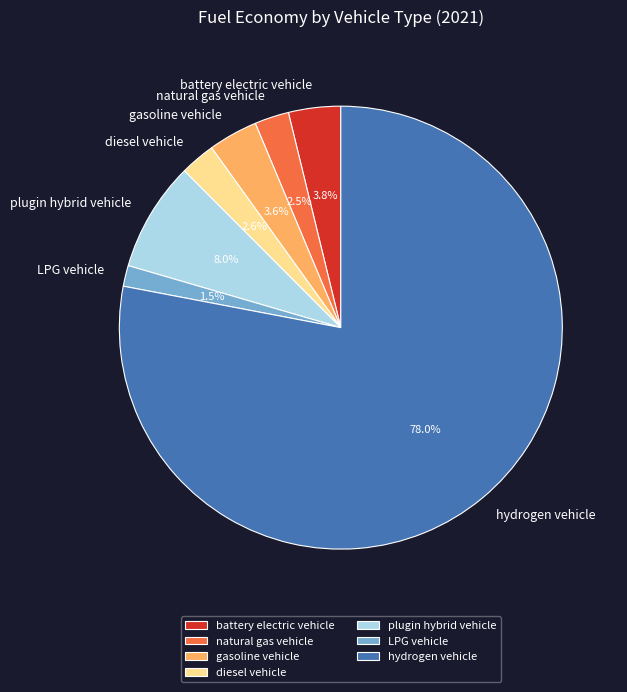

How many segments does this pie chart have?

7